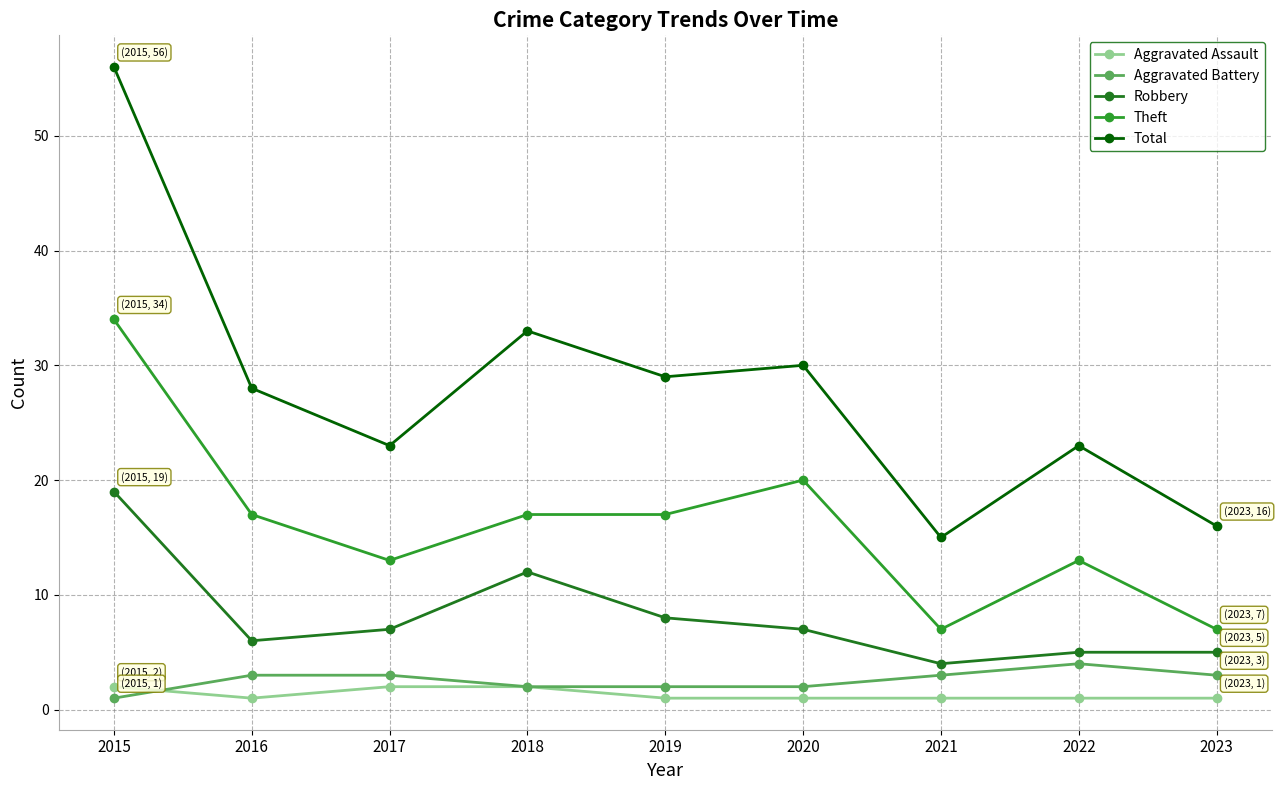

What is the greatest value displayed?

56